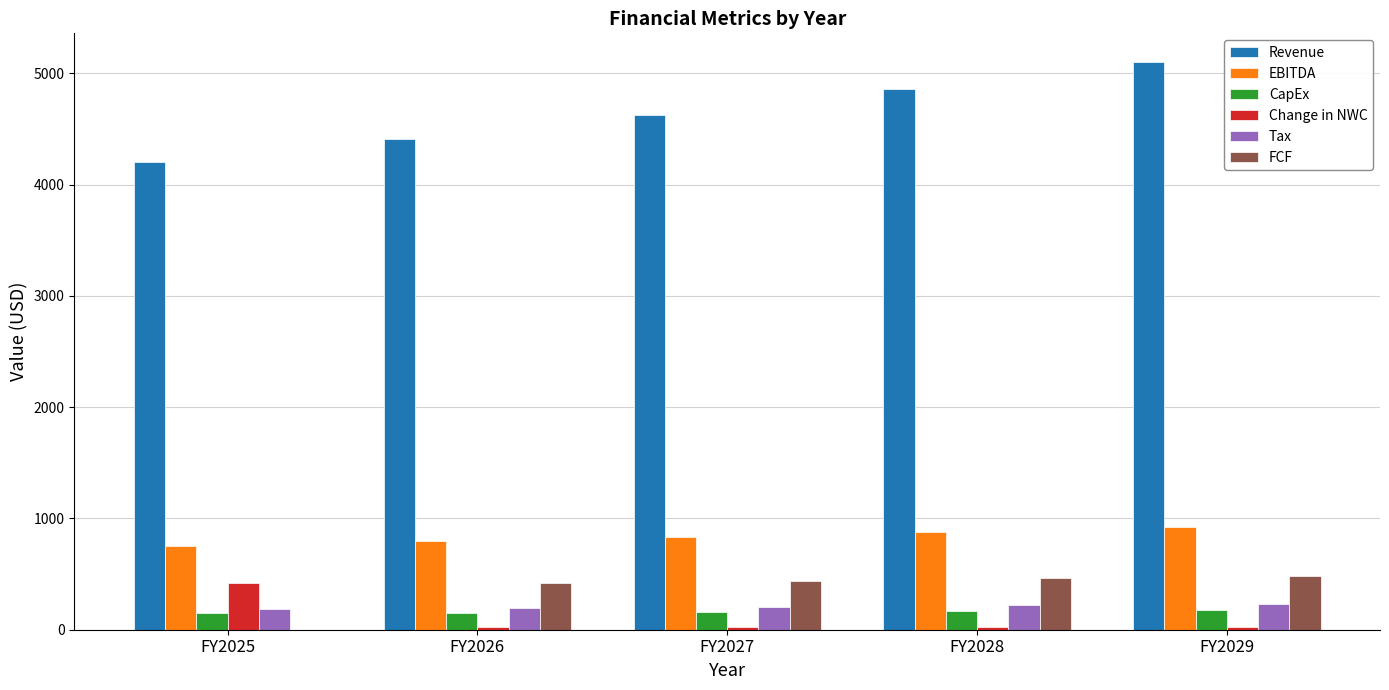

What are all the series names shown in the legend?

Revenue, EBITDA, CapEx, Change in NWC, Tax, FCF